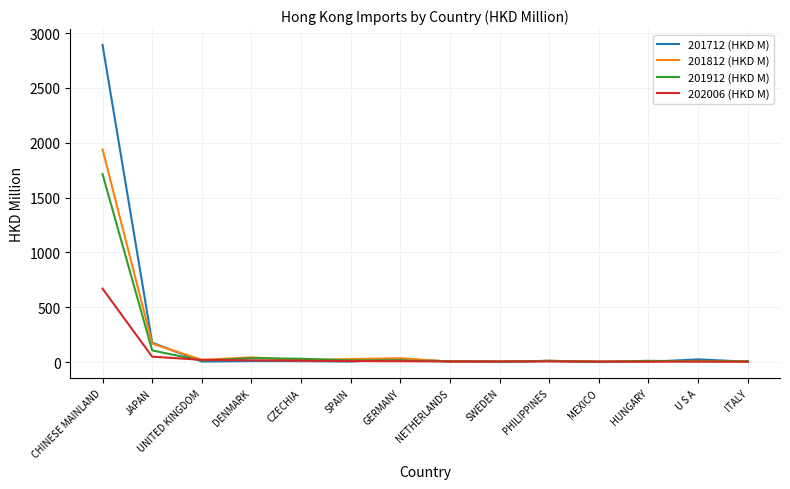

Where is 201912 (HKD M) nearest to the value 857?

JAPAN